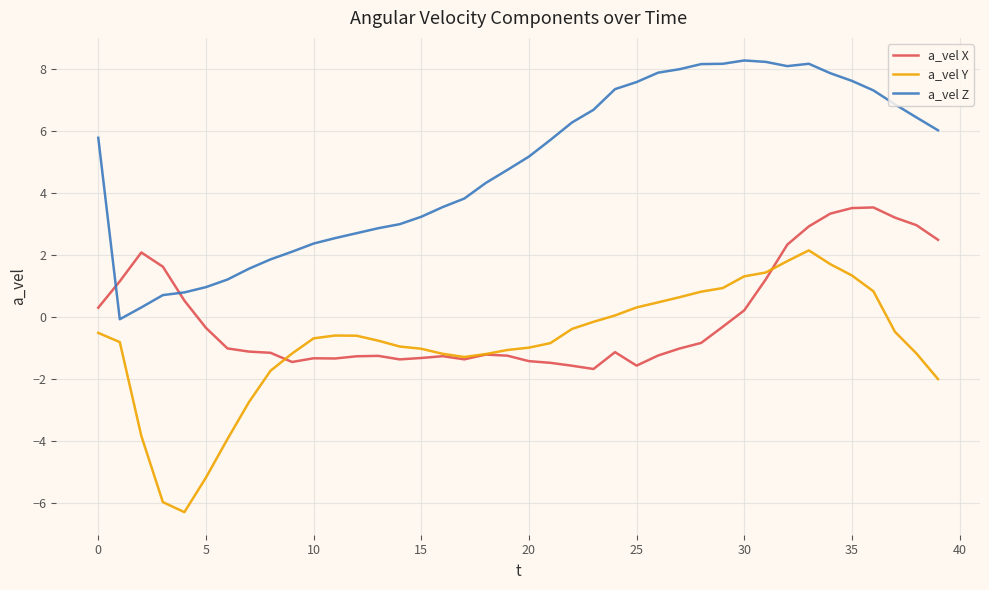

True or false: a_vel Z and a_vel Y cross at least once.

False